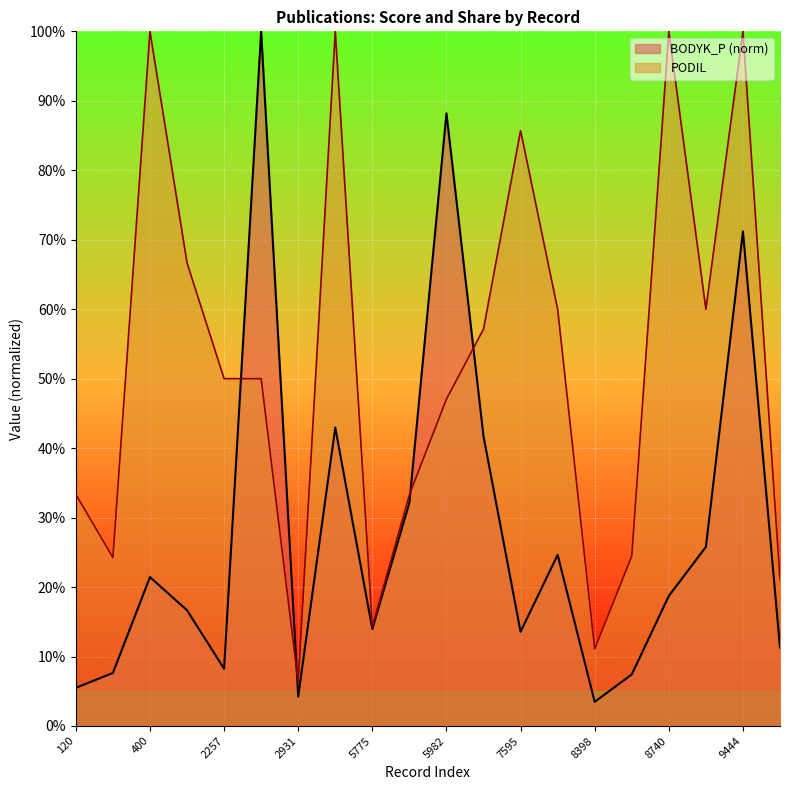

Reading right to left, transcribe all the data shown in this chart.

BODYK_P: 10236=0.1	9444=0.7	9216=0.3	8740=0.2	8474=0.1	8398=0.0	7696=0.2	7595=0.1	6301=0.4	5982=0.9	5947=0.3	5775=0.1	5085=0.4	2931=0.0	2728=1.0	2257=0.1	1895=0.2	400=0.2	146=0.1	120=0.1
PODIL: 10236=0.2	9444=1.0	9216=0.6	8740=1.0	8474=0.2	8398=0.1	7696=0.6	7595=0.9	6301=0.6	5982=0.5	5947=0.3	5775=0.1	5085=1.0	2931=0.1	2728=0.5	2257=0.5	1895=0.7	400=1.0	146=0.2	120=0.3